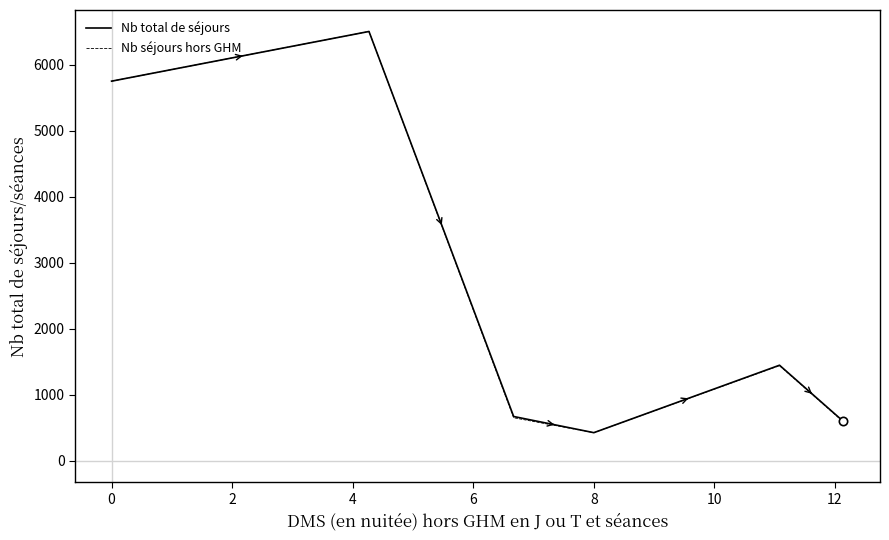

What is the smallest value displayed?

428